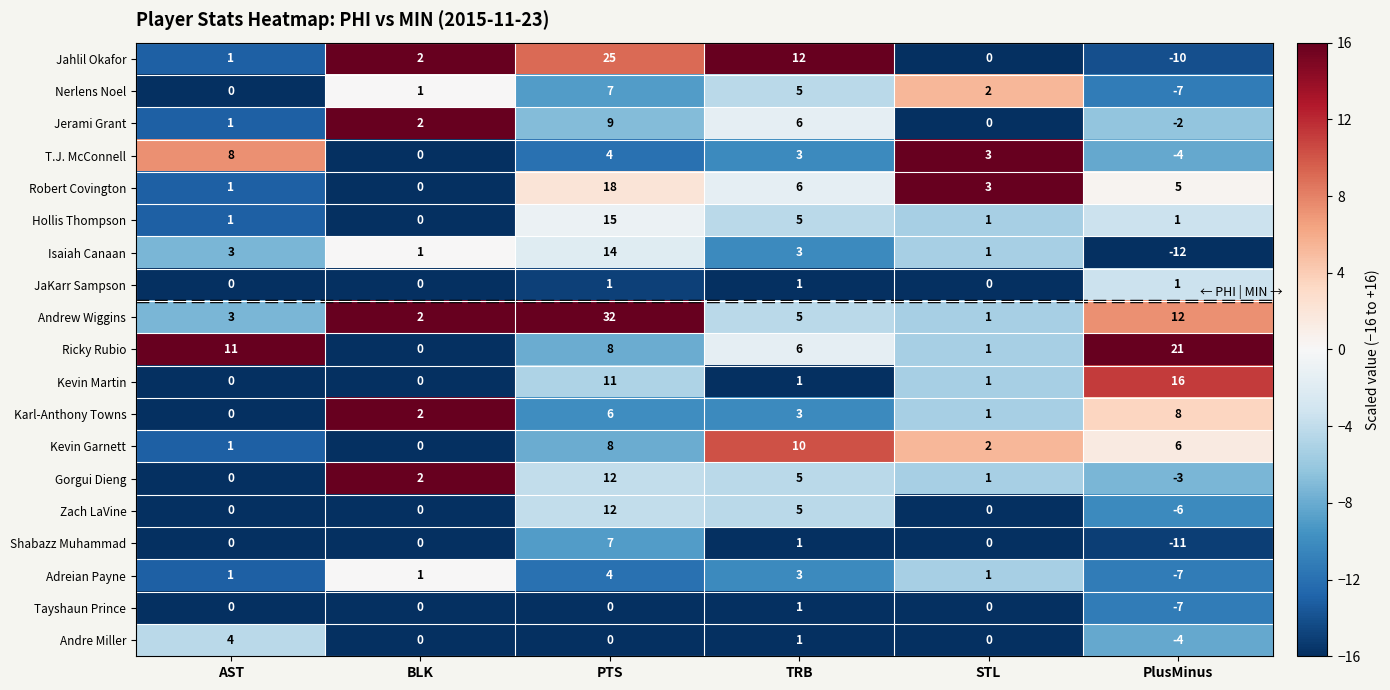

True or false: Andre Miller has a value of -5 at STL.

False